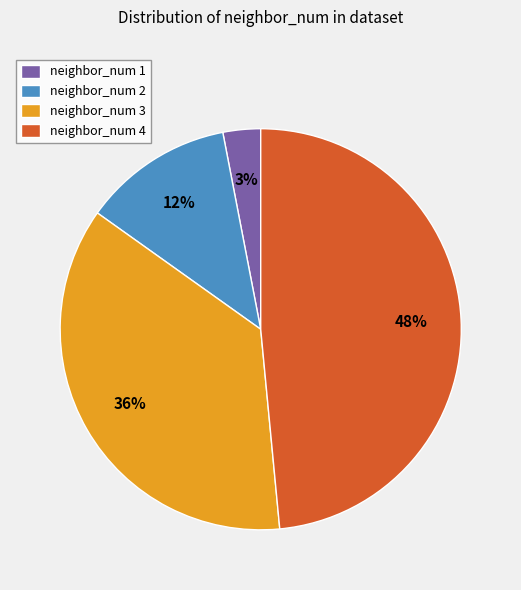

To the nearest percent, what is the average slice percentage?

25%